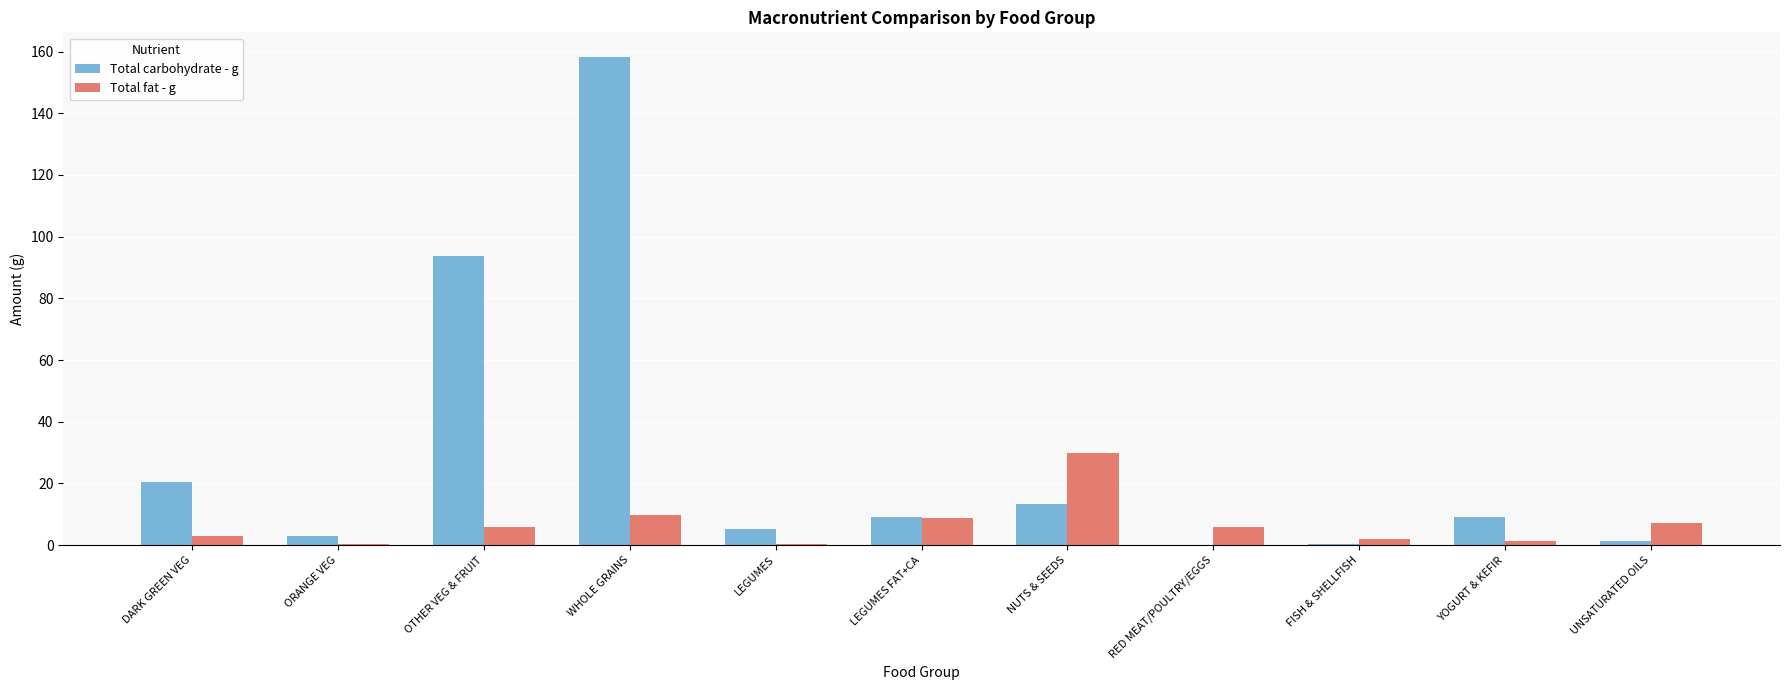

Which series has the largest total across all categories?

Total carbohydrate - g